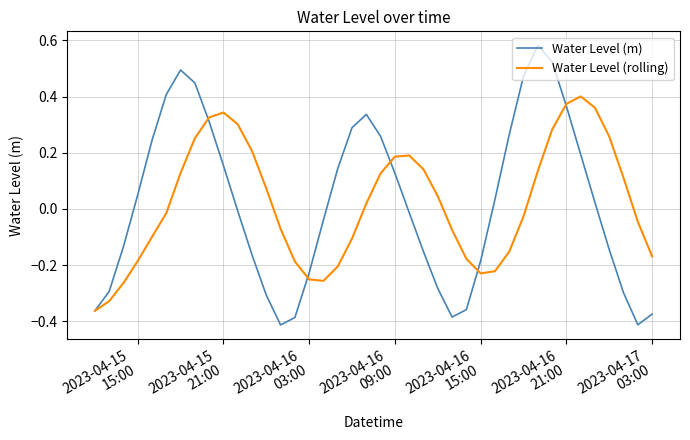

List the series in order of their peak value, lowest first.

Water Level (rolling), Water Level (m)